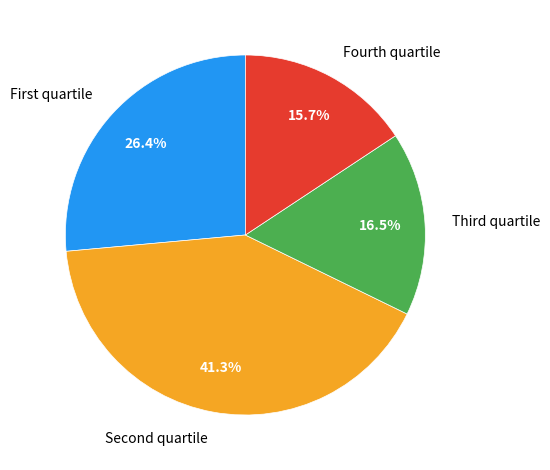

Which category has the biggest portion of the pie?

Second quartile